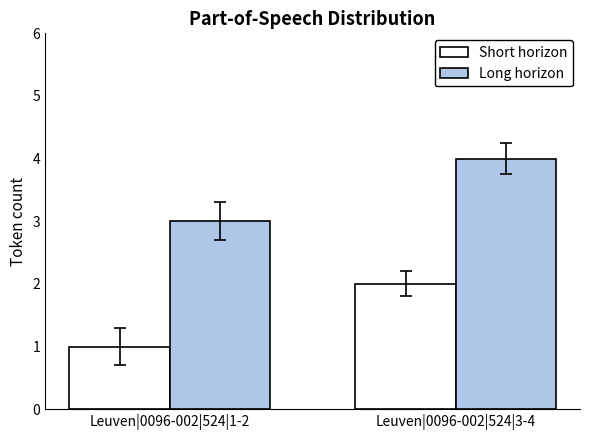

List the series in order of their peak value, highest first.

Long horizon, Short horizon